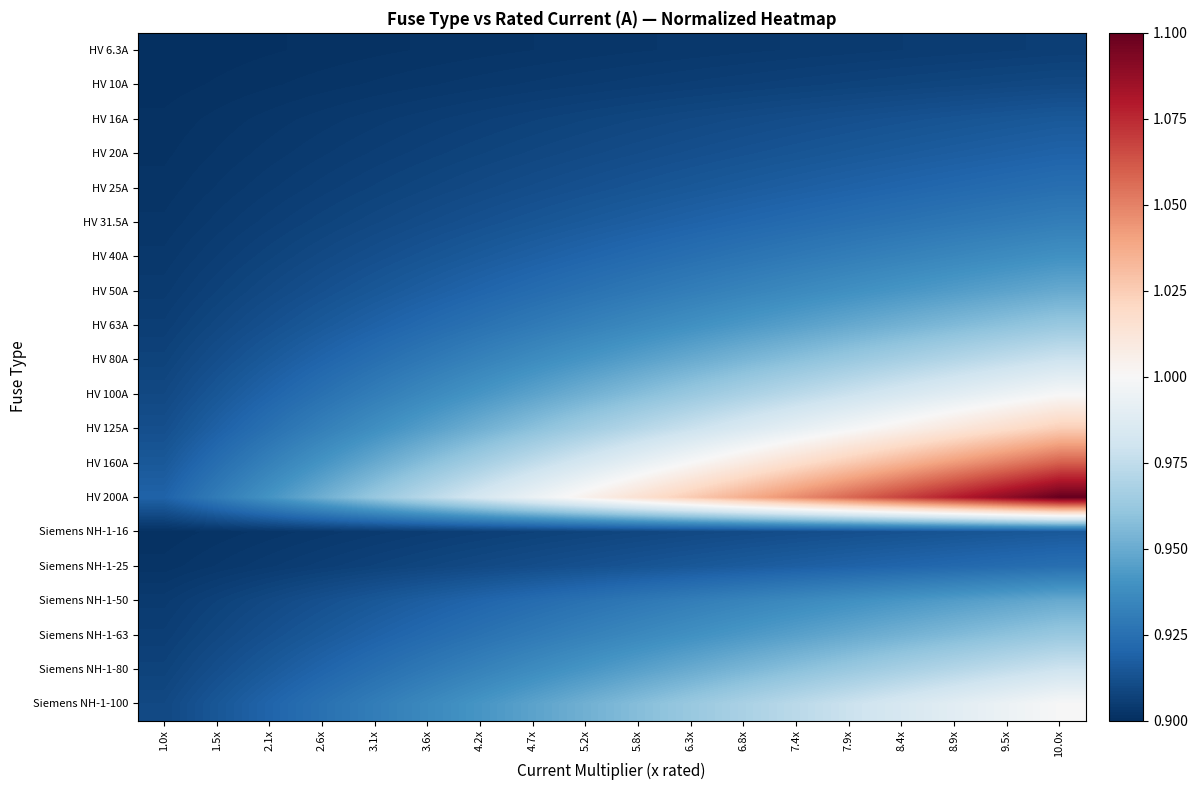

Which category has the highest value across all series?

10.0x